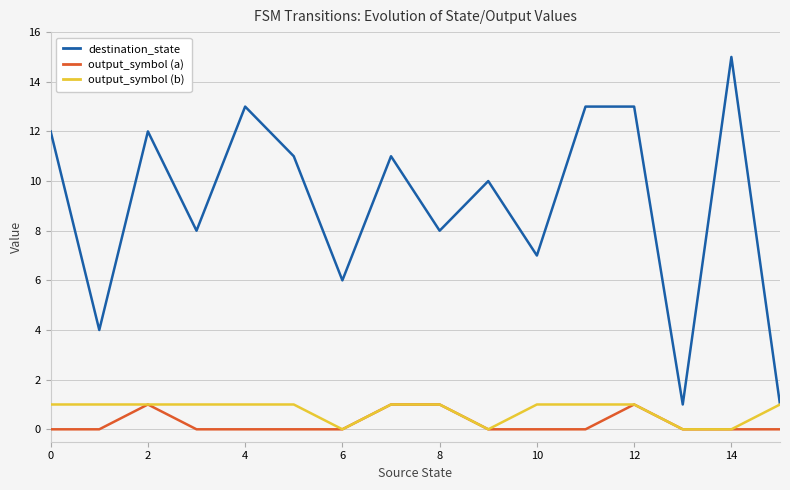

Which series has the largest total across all categories?

destination_state